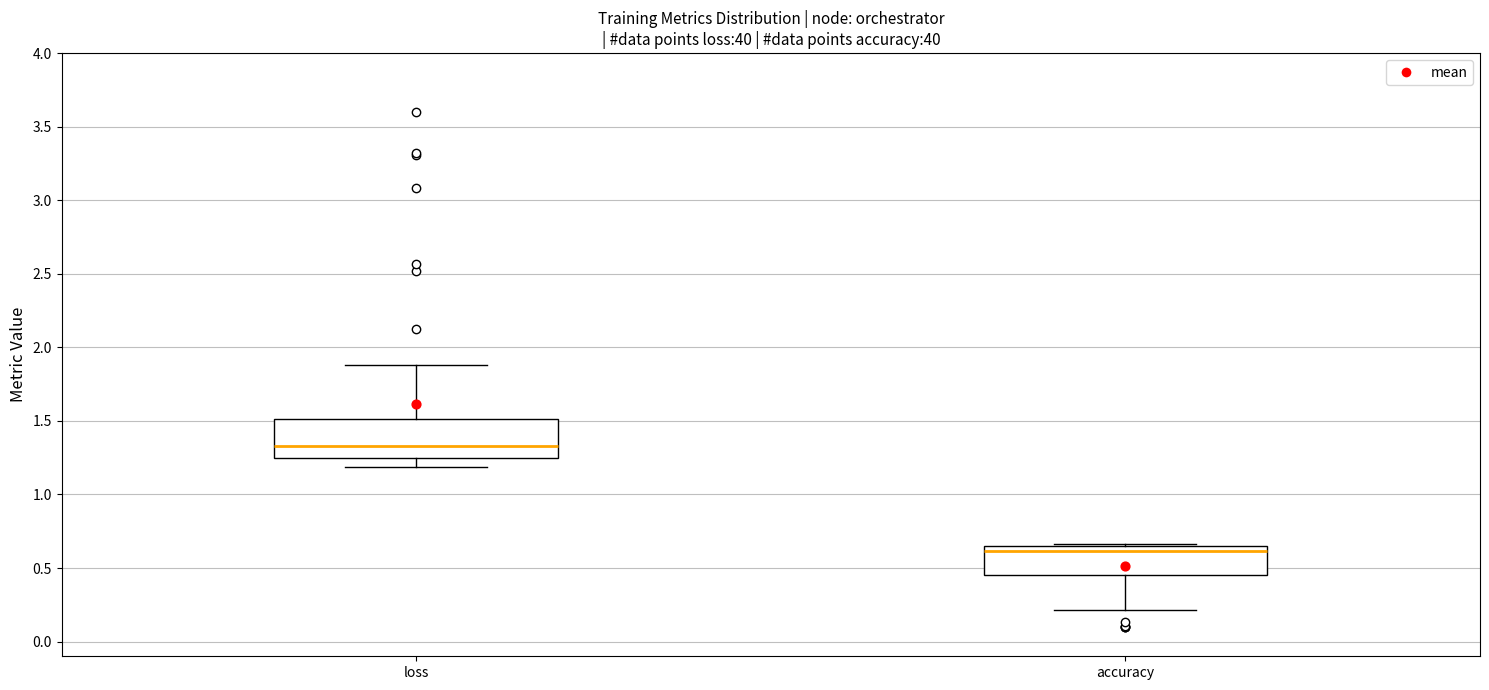

Which box has the highest median line?

loss